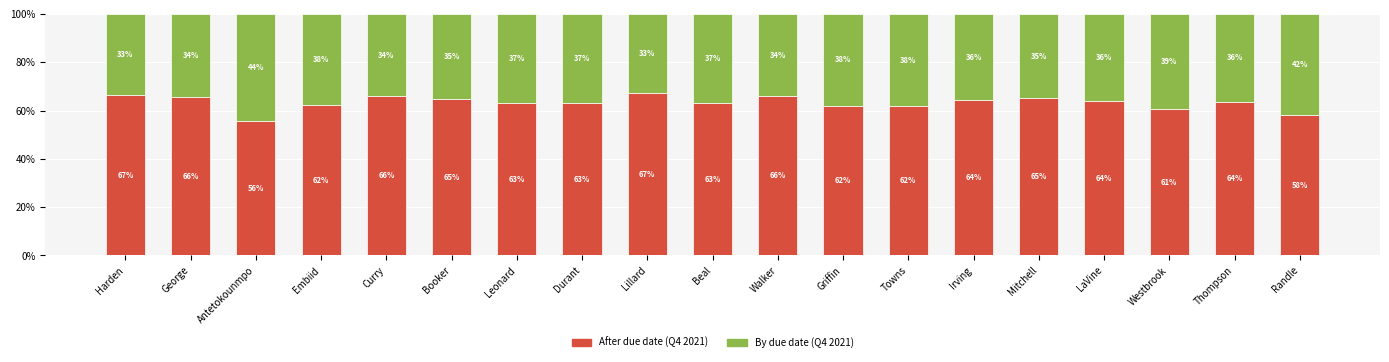

Where does the After due date (Q4 2021) series first go above 63?

Harden